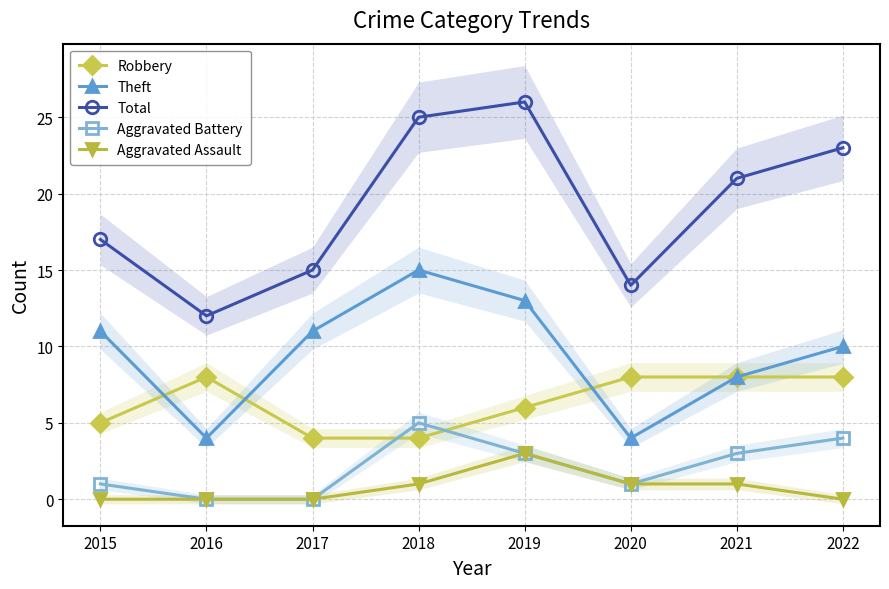

Where is Theft nearest to the value 9?

2021